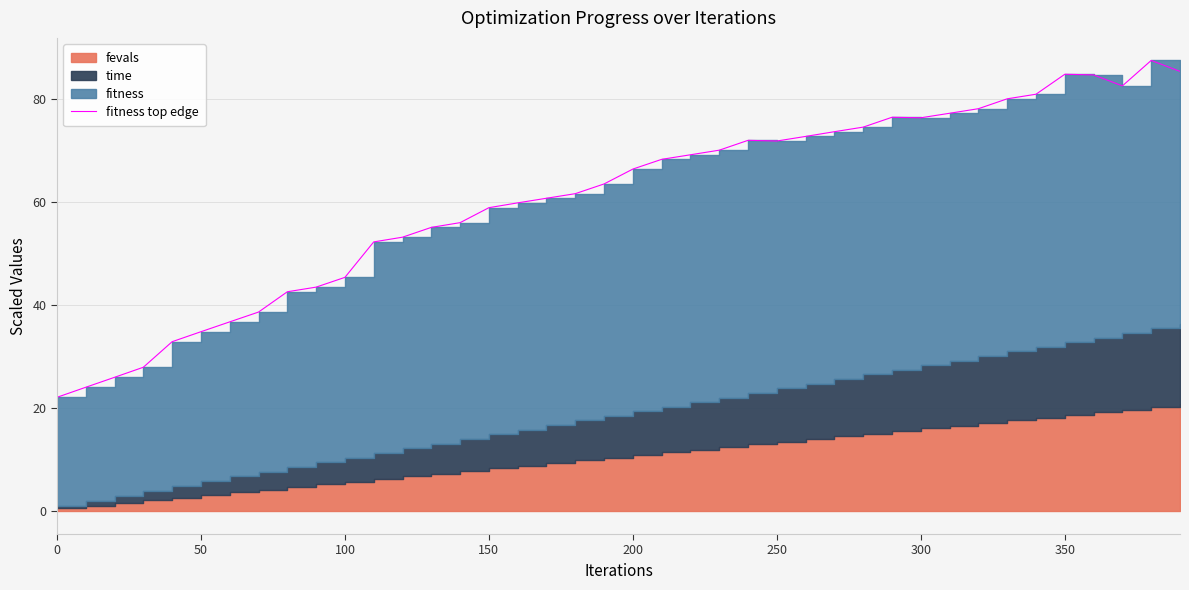

What is the label of the 6th point from the left?

250